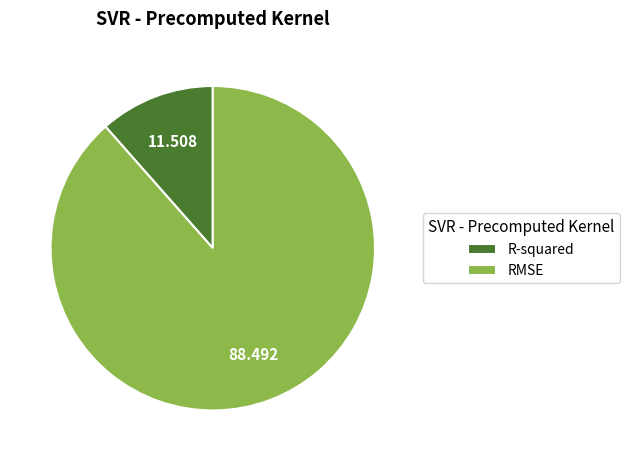

Is the sum of R-squared and RMSE greater than half?

Yes